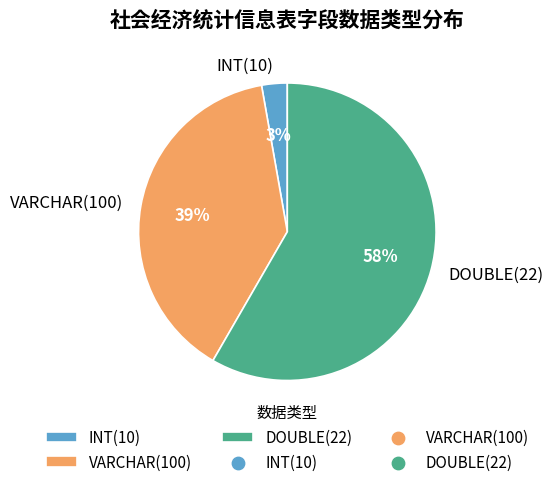

Which slice represents more than half of the pie?

DOUBLE(22)